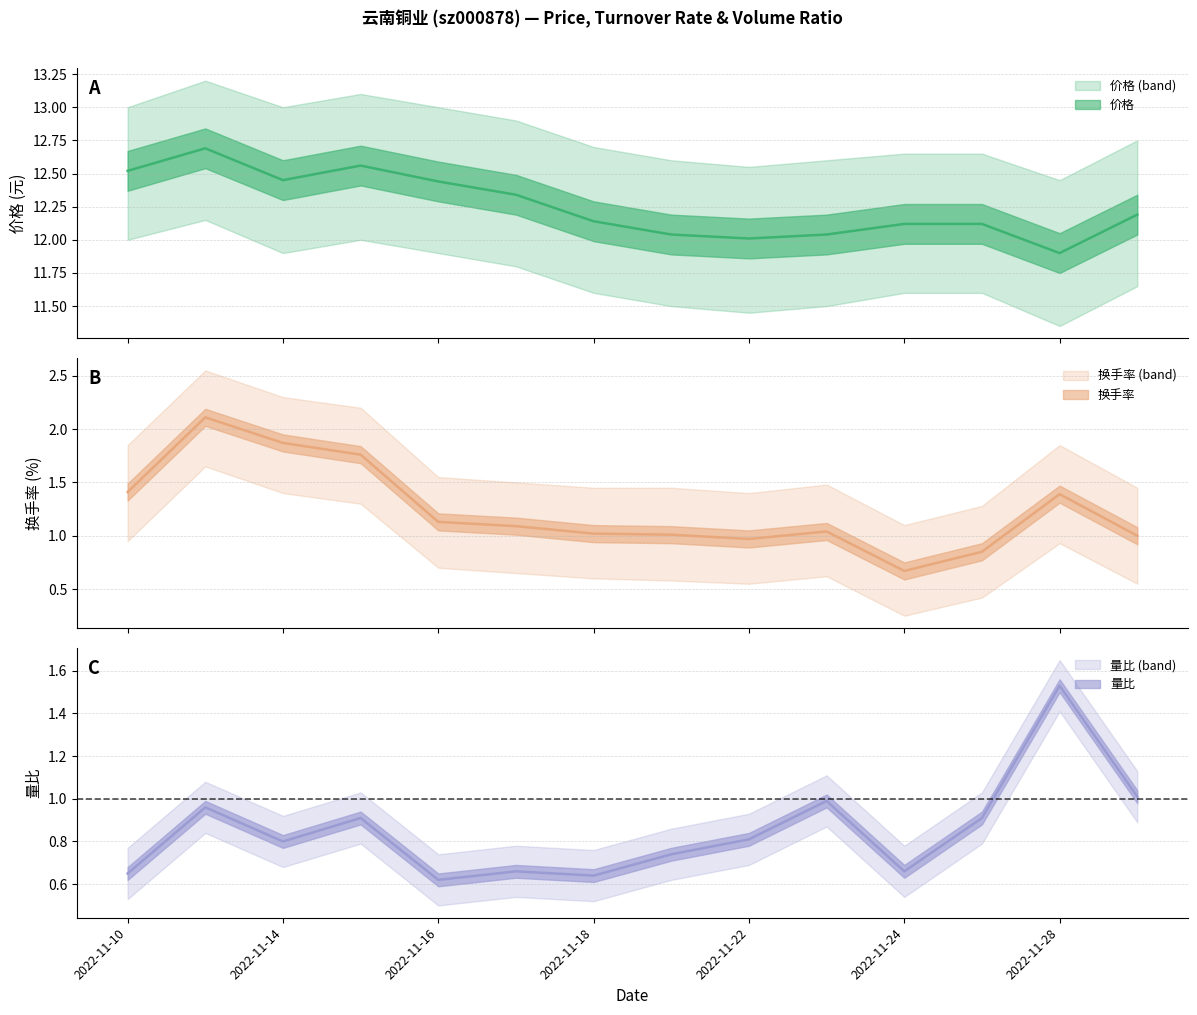

True or false: 量比 has a value of 1.4 at 2022-11-15.

False